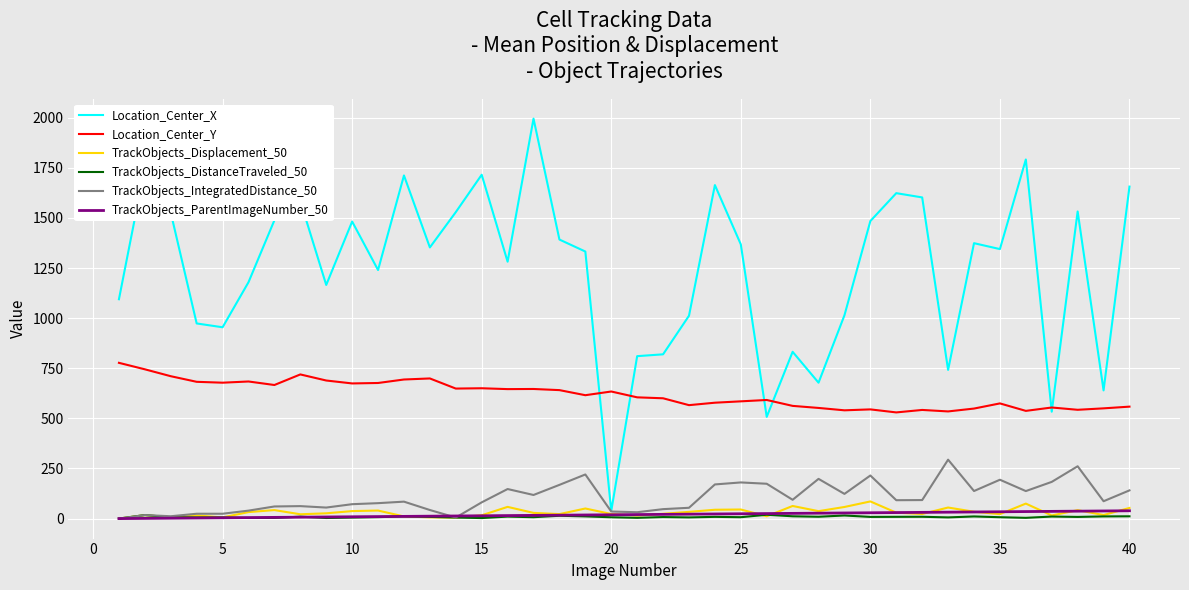

What is the greatest value displayed?

1995.2